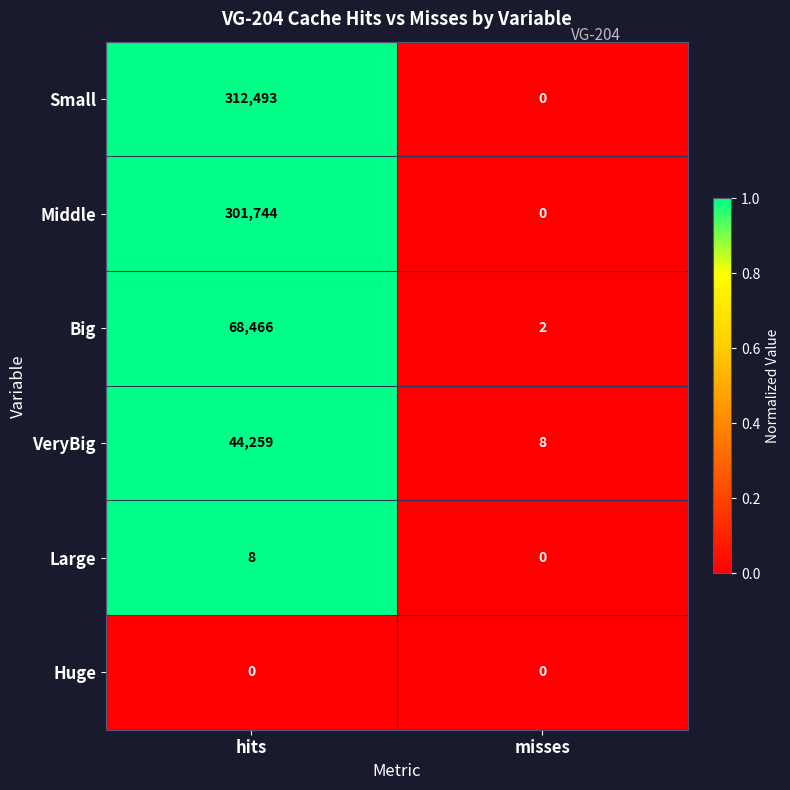

Which series has the largest total across all categories?

Small